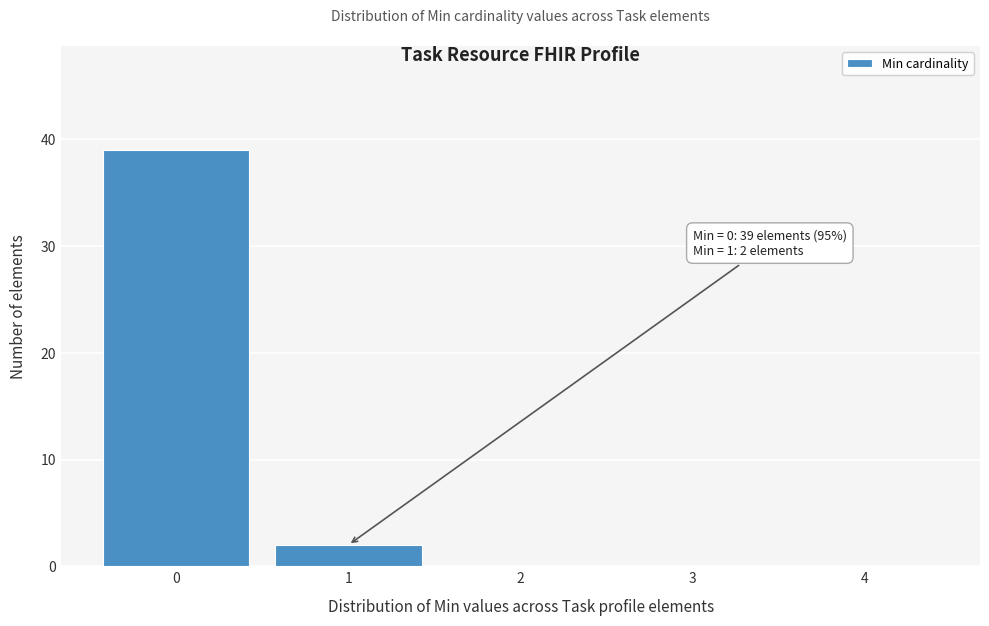

Reading left to right, extract all data points from this chart.

0=39	1=2	2=0	3=0	4=0